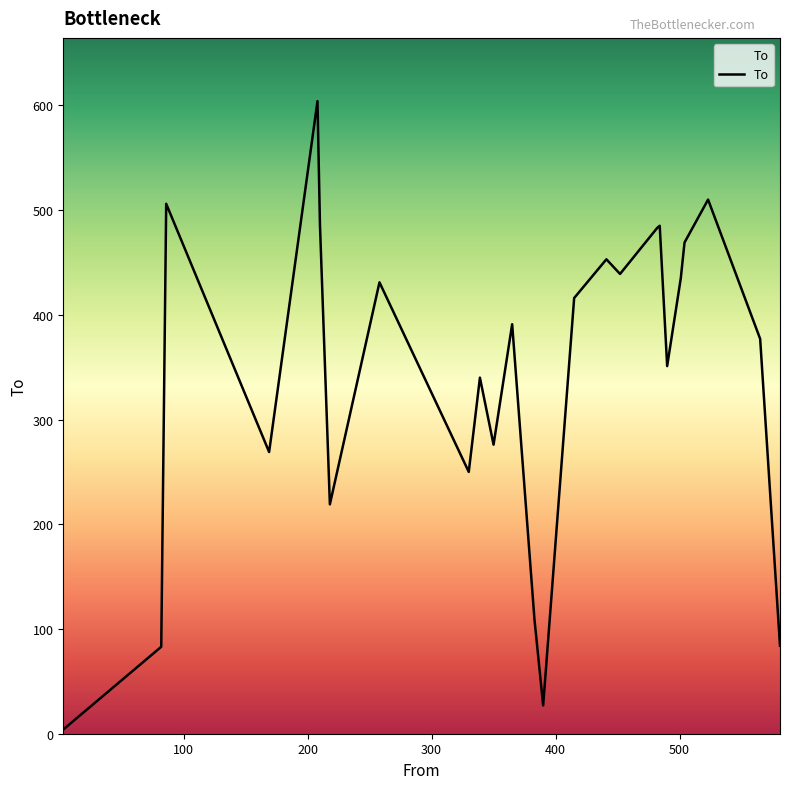

What is the smallest value displayed?

4